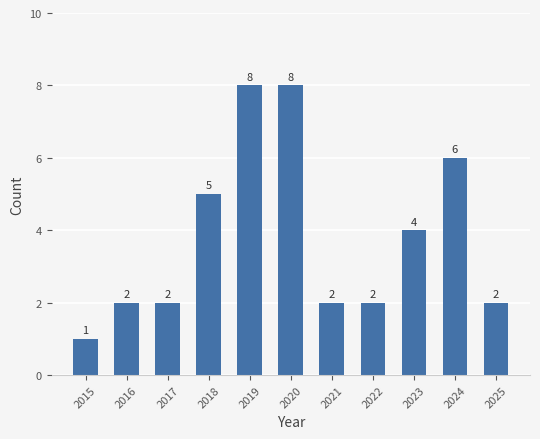

Between 2019 and 2025, which is larger?

2019